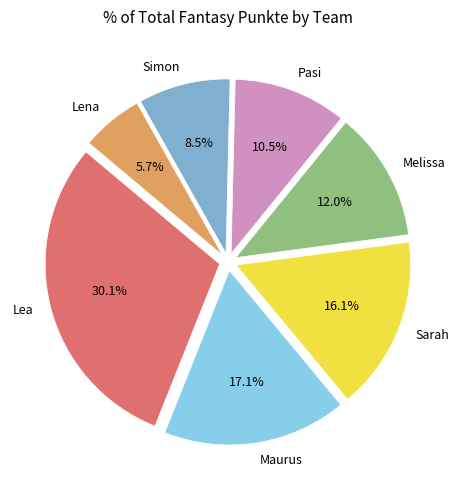

Does any single category account for the majority?

No